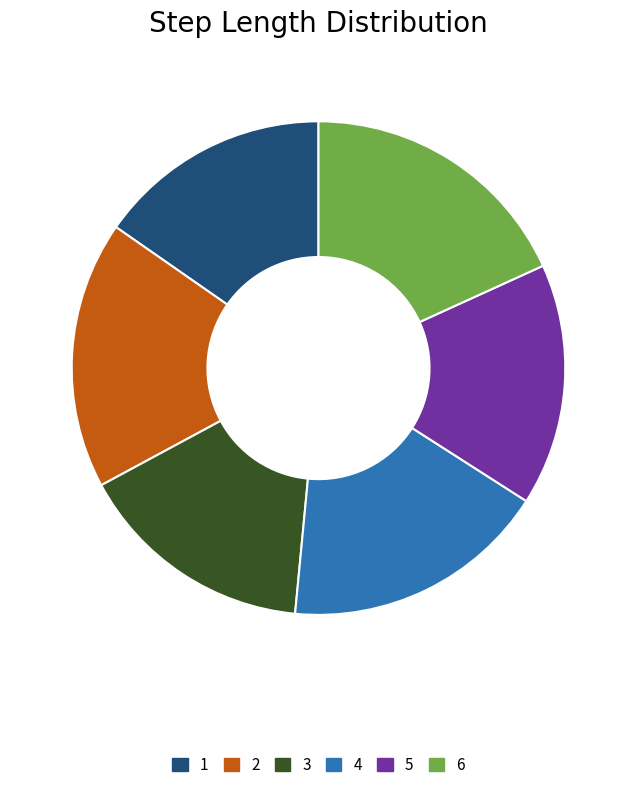

True or false: 2 accounts for 30% of the total.

False